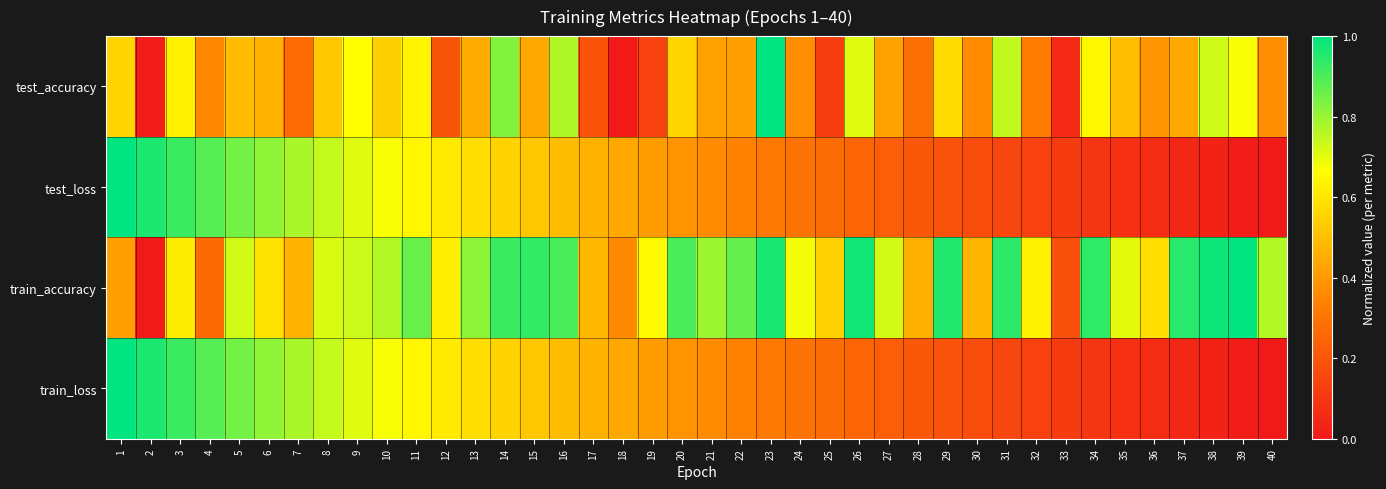

Between 20 and 34, which series saw the biggest shift?

test_loss